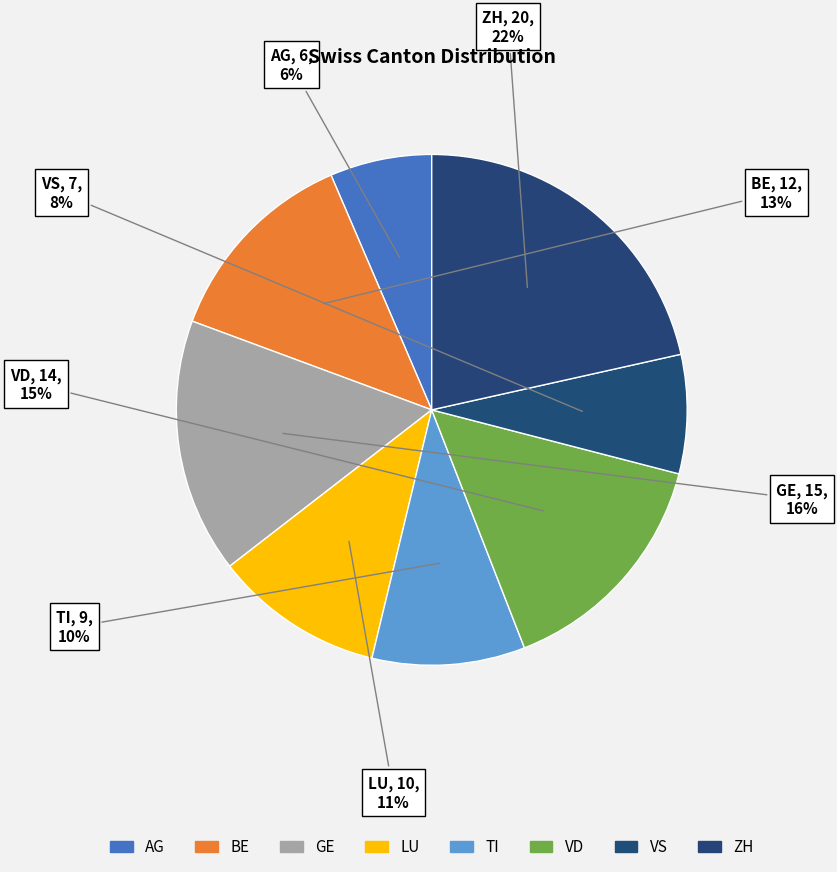

Rank the categories by value from highest to lowest.

ZH, GE, VD, BE, LU, TI, VS, AG